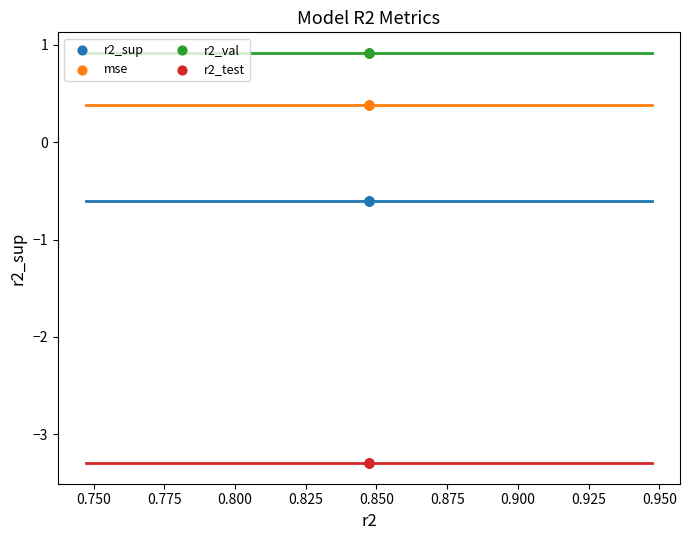

Which series reaches the maximum Y coordinate?

r2_val